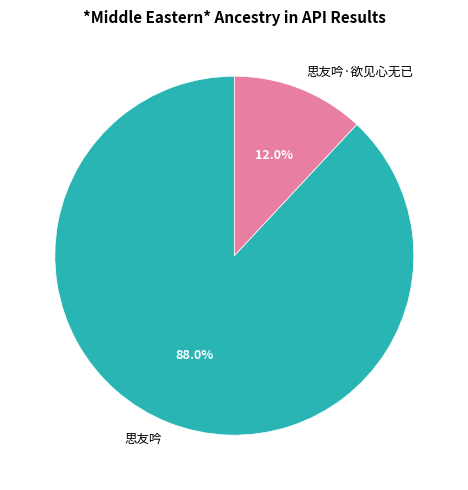

Between 思友吟 and 思友吟·欲见心无已, which is larger?

思友吟